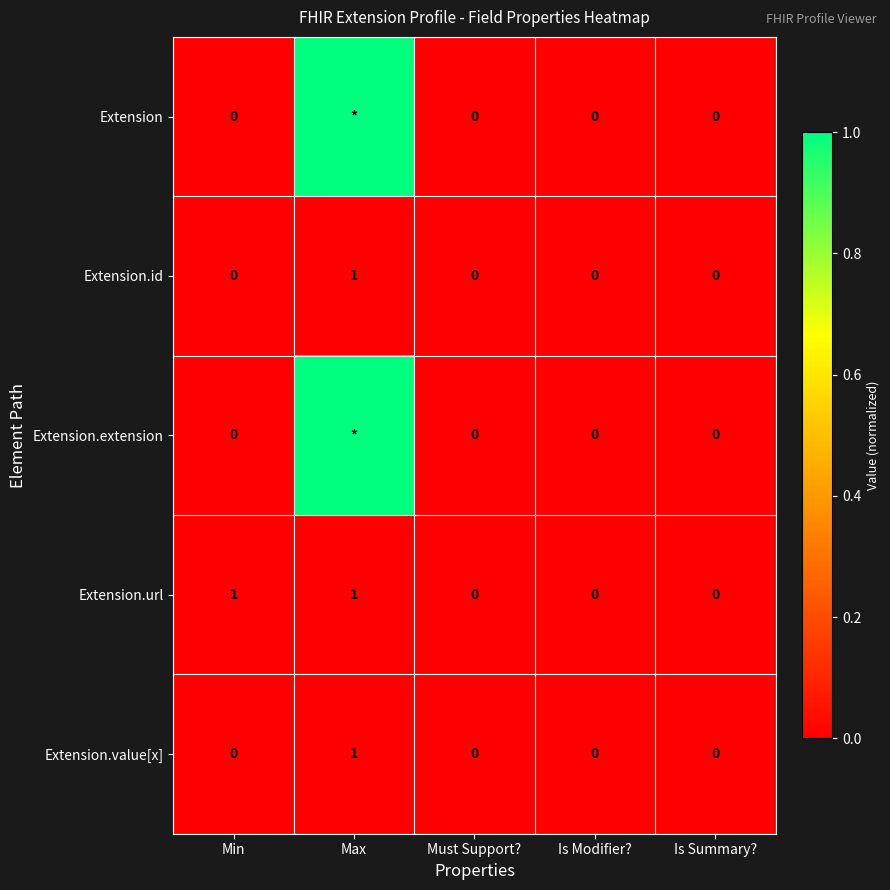

How many data points does each series have?

5